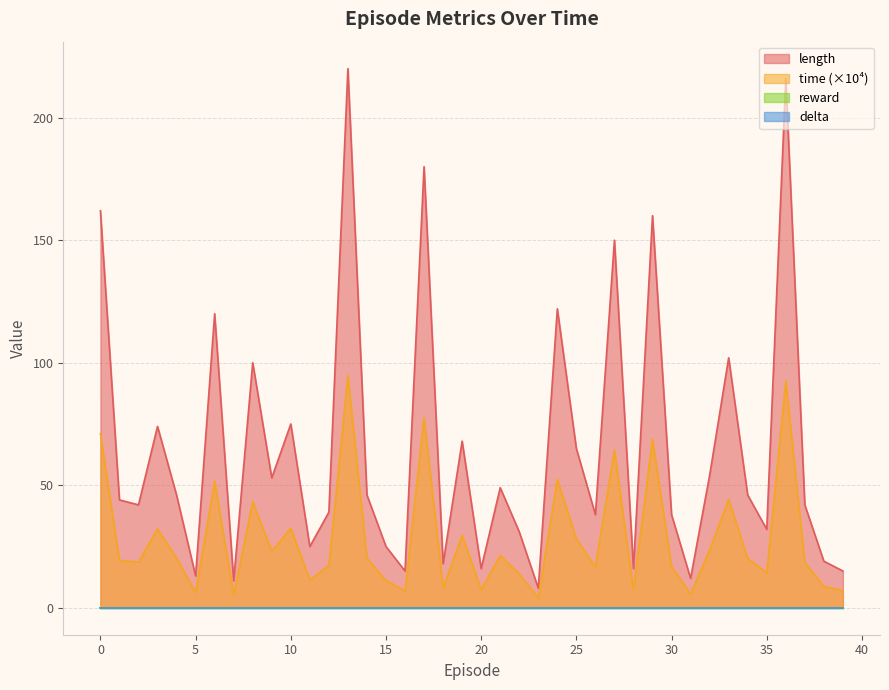

Reading left to right, extract all data points from this chart.

length: 162.0	44.0	42.0	74.0	46.0	13.0	120.0	11.0	100.0	53.0	75.0	25.0	39.0	220.0	46.0	25.0	15.0	180.0	18.0	68.0	16.0	49.0	31.0	8.0	122.0	65.0	38.0	150.0	16.0	160.0	38.0	12.0	54.0	102.0	46.0	32.0	216.0	42.0	19.0	15.0
time: 71.1	19.3	18.7	32.2	20.2	6.3	51.7	5.2	43.3	23.2	32.5	11.3	17.4	94.7	20.3	11.2	6.9	77.6	8.2	29.5	7.4	21.3	13.8	4.0	52.4	28.2	16.6	64.4	7.4	68.8	16.9	5.6	23.6	44.3	20.2	14.3	92.6	18.5	8.8	7.0